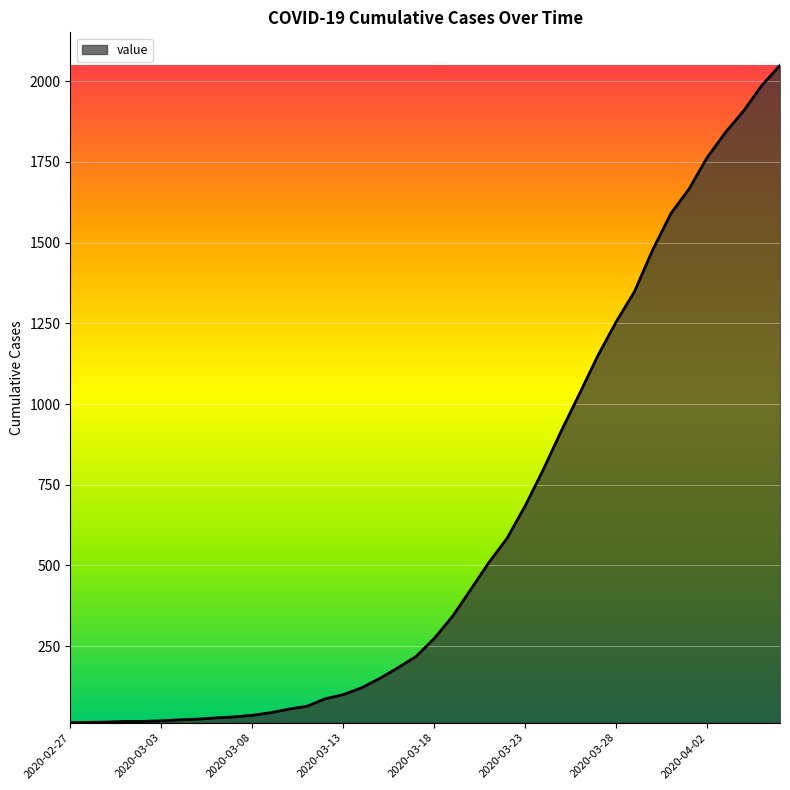

What is the difference between the maximum and minimum values?

2036